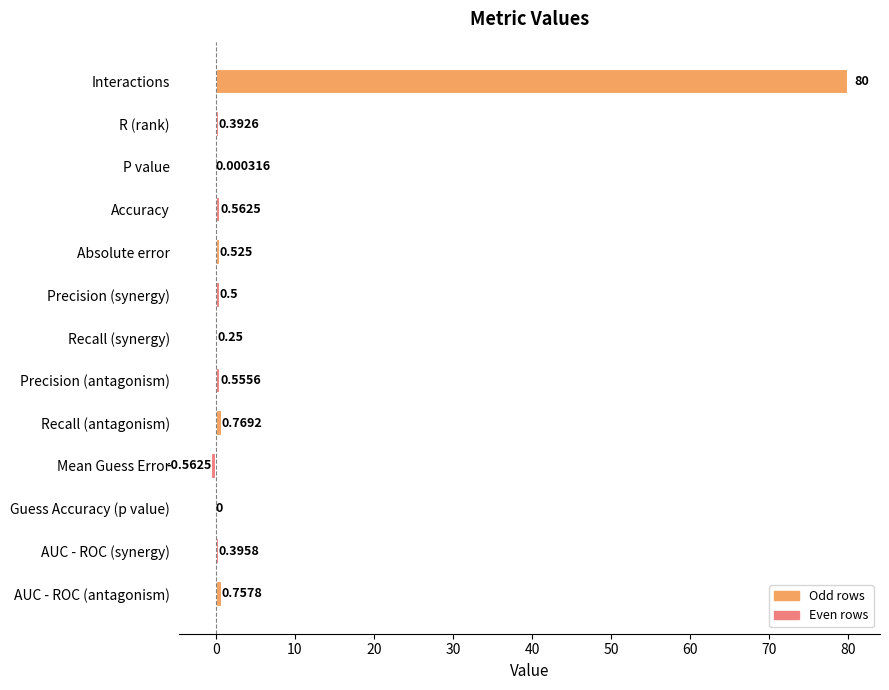

Between Precision (antagonism) and Precision (synergy), which is larger?

Precision (antagonism)